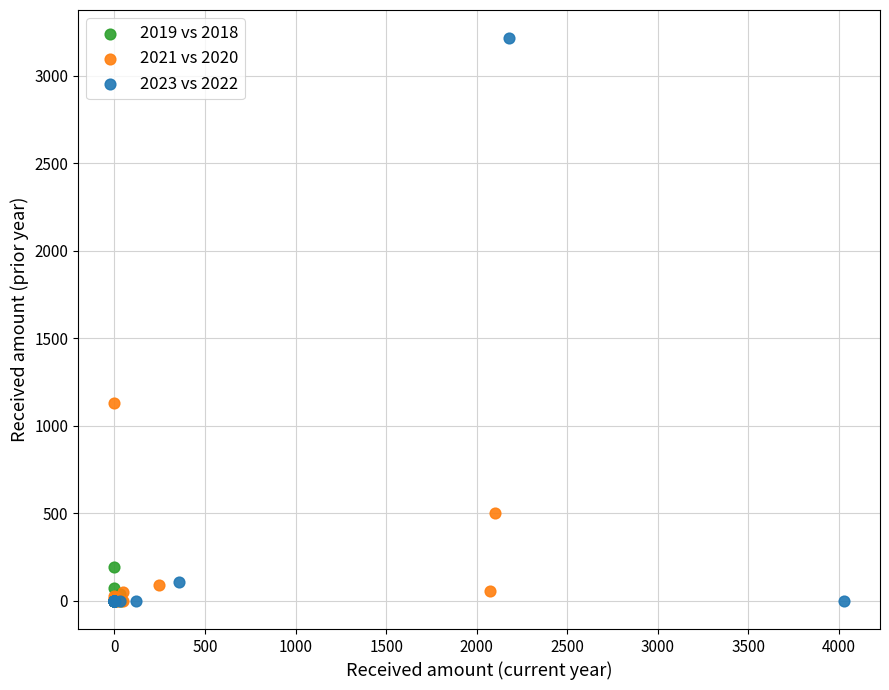

Which series has the largest Y range (max minus min)?

2023 vs 2022